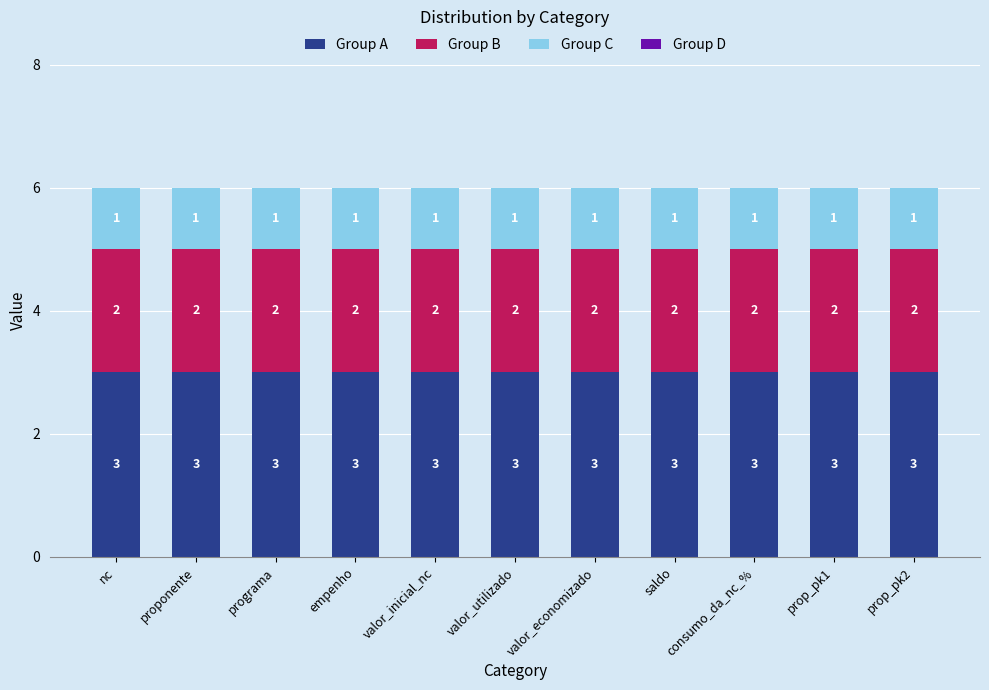

What value does the Group A series have at prop_pk2?

3